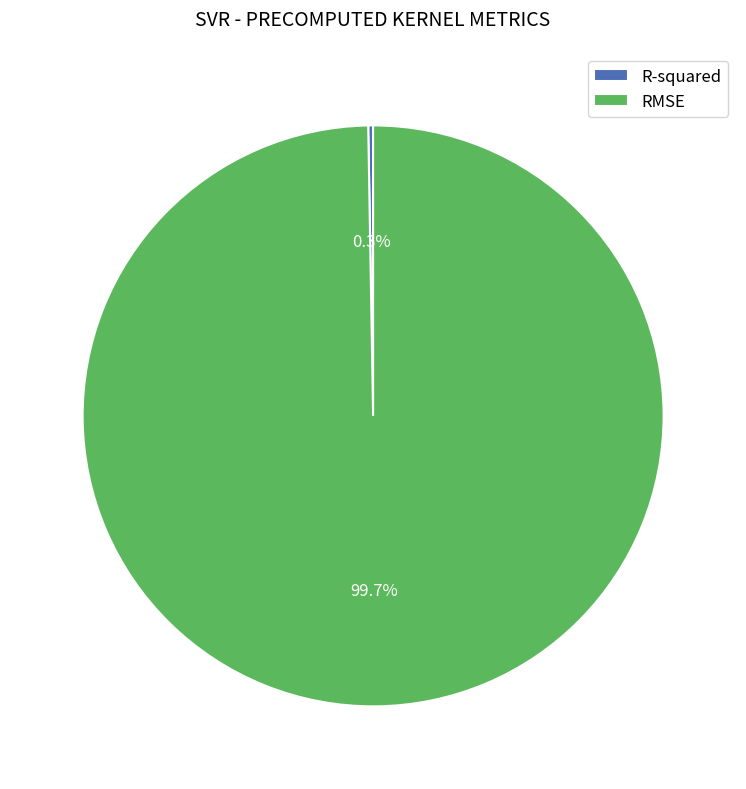

What is the largest slice in the pie chart?

RMSE